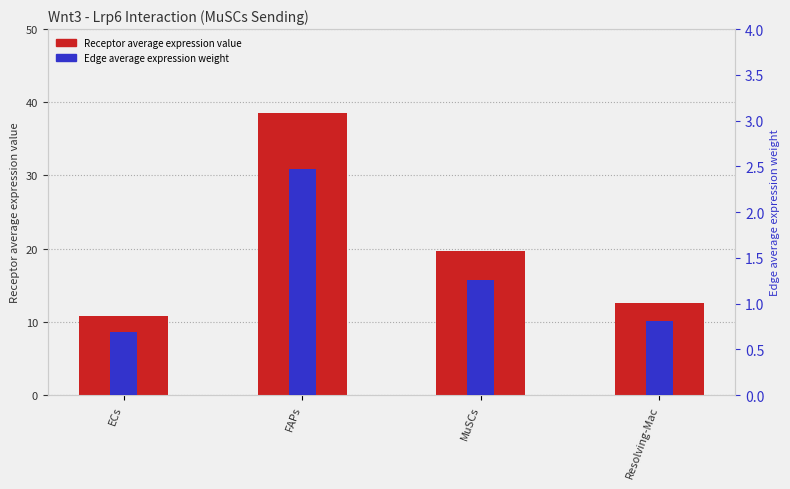

How many bars are there in each group?

2